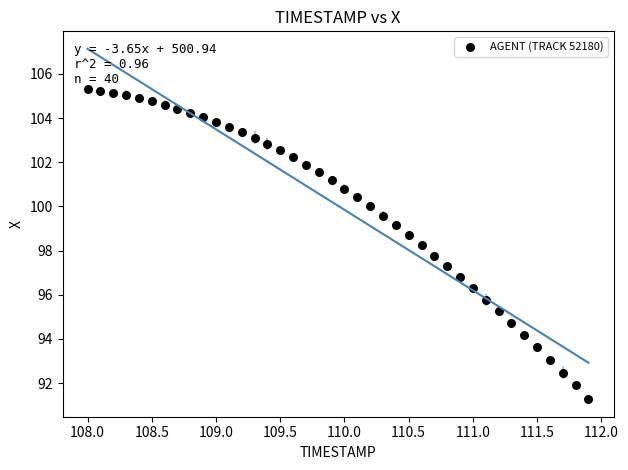

What is the range of X values (max minus min)?

3.9